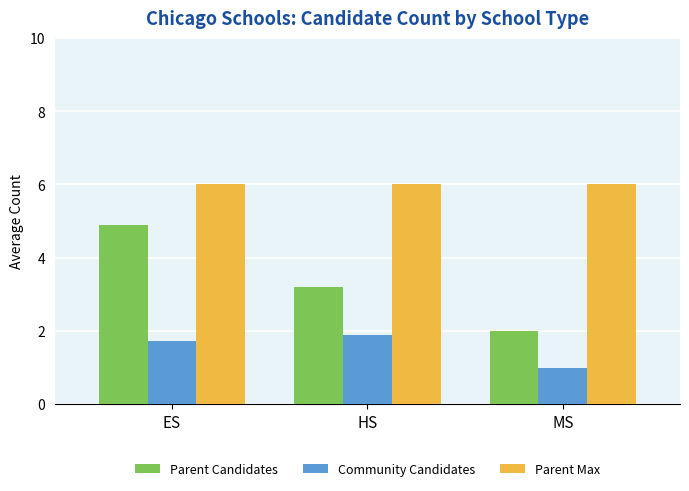

At which category is the sum across all series the highest?

ES